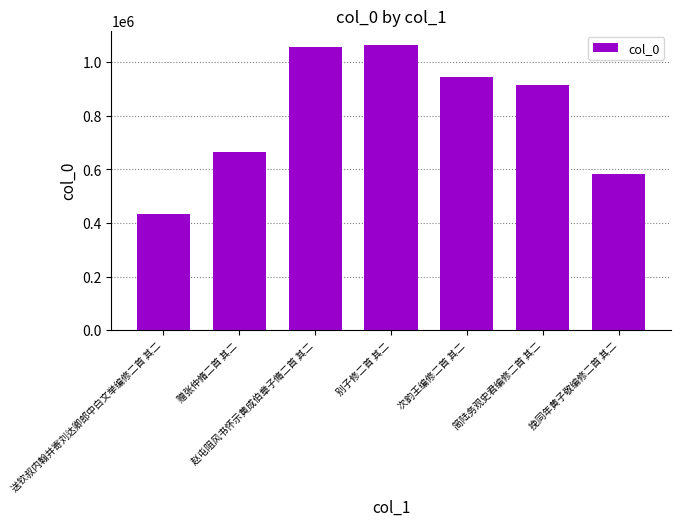

What is the change in value from 送钦叔内翰并寄刘达卿郎中白文举编修二首 其二 to 别子修二首 其二?

+630474